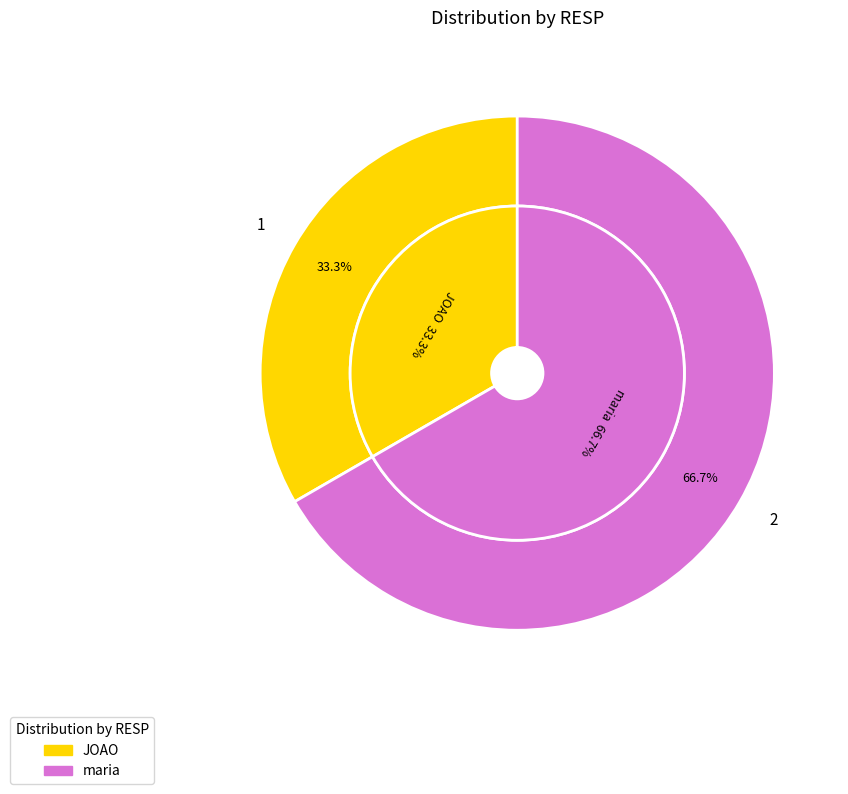

Rank the categories by value from highest to lowest.

maria, JOAO